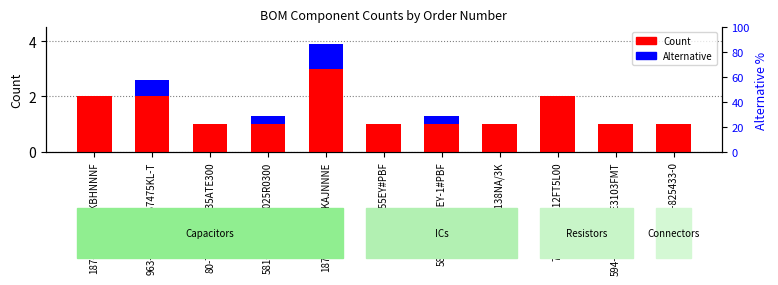

What is the average value of the Alternative series?

0.2